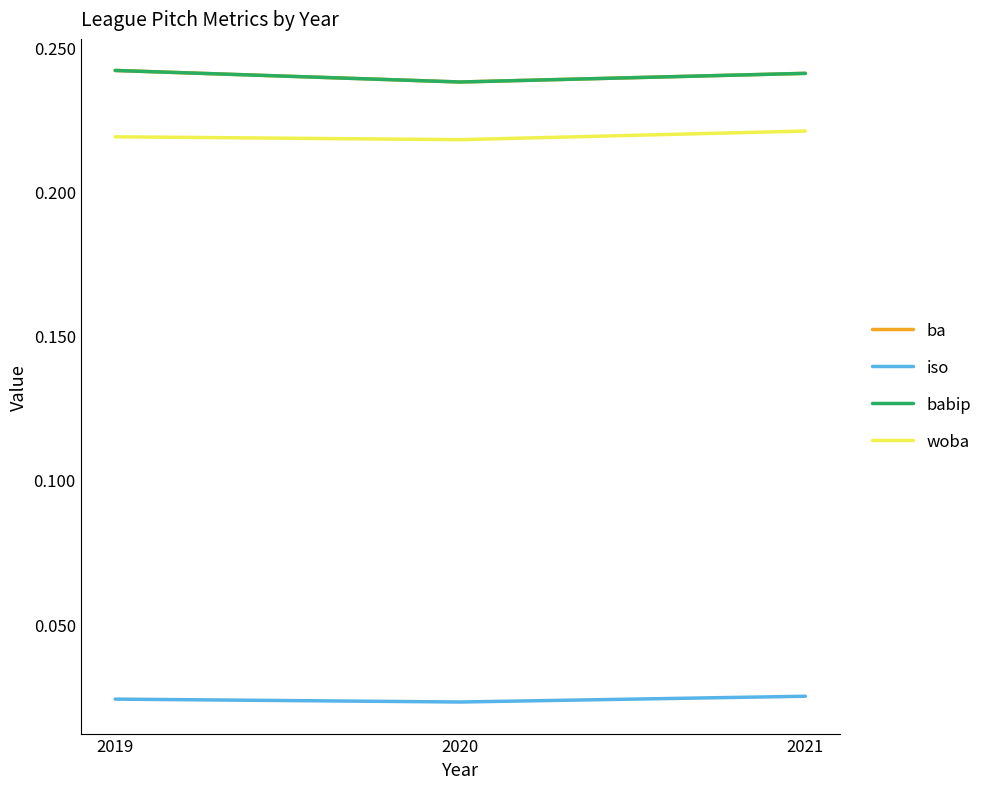

How many lines are shown in the chart?

4